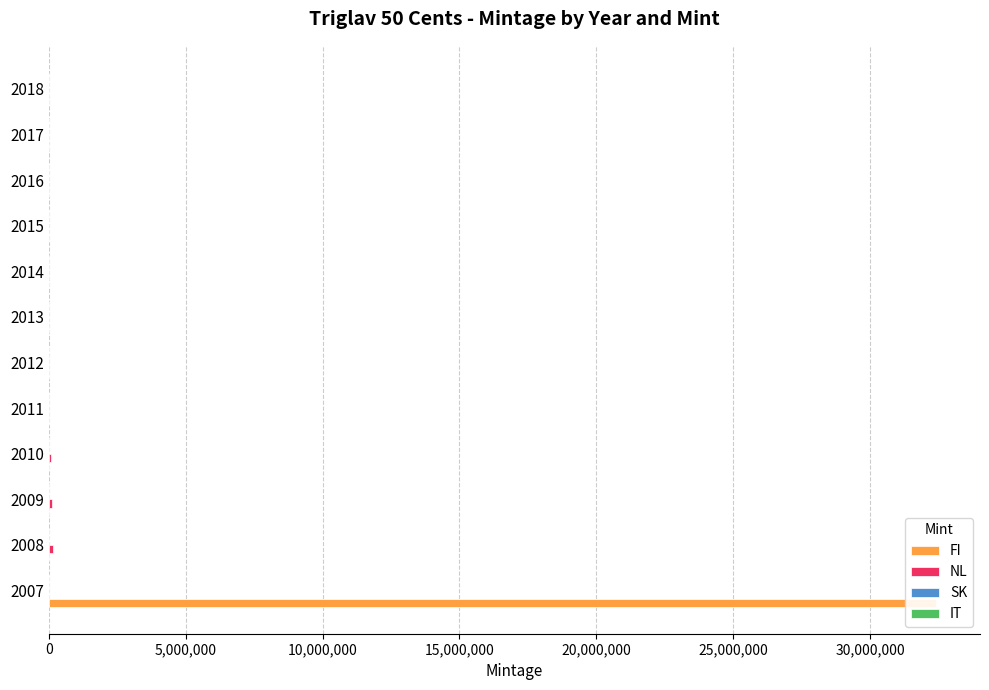

Which series has the largest total across all categories?

FI